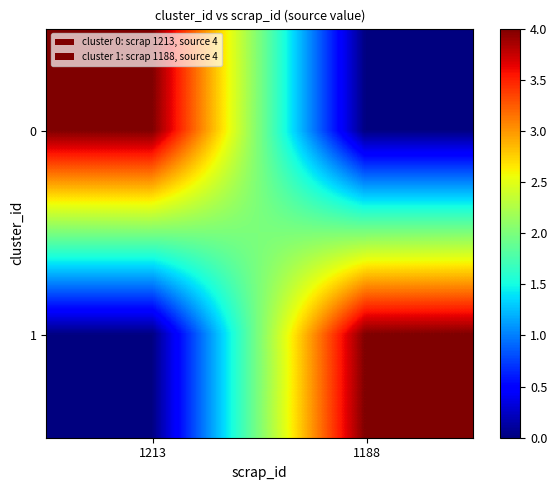

Reading left to right, list all the values displayed in this chart.

0: 1213=4	1188=0
1: 1213=0	1188=4